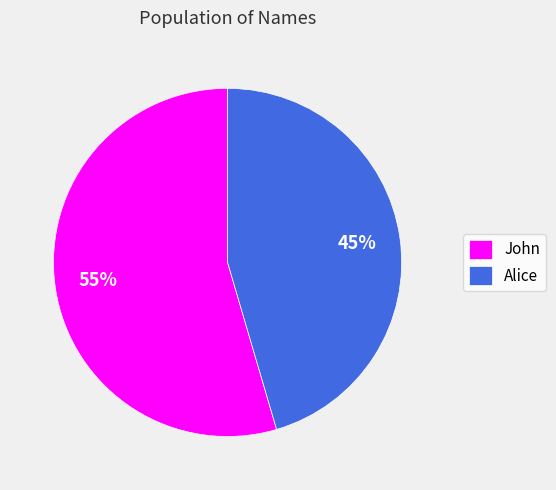

To the nearest percent, what is the average slice percentage?

50%